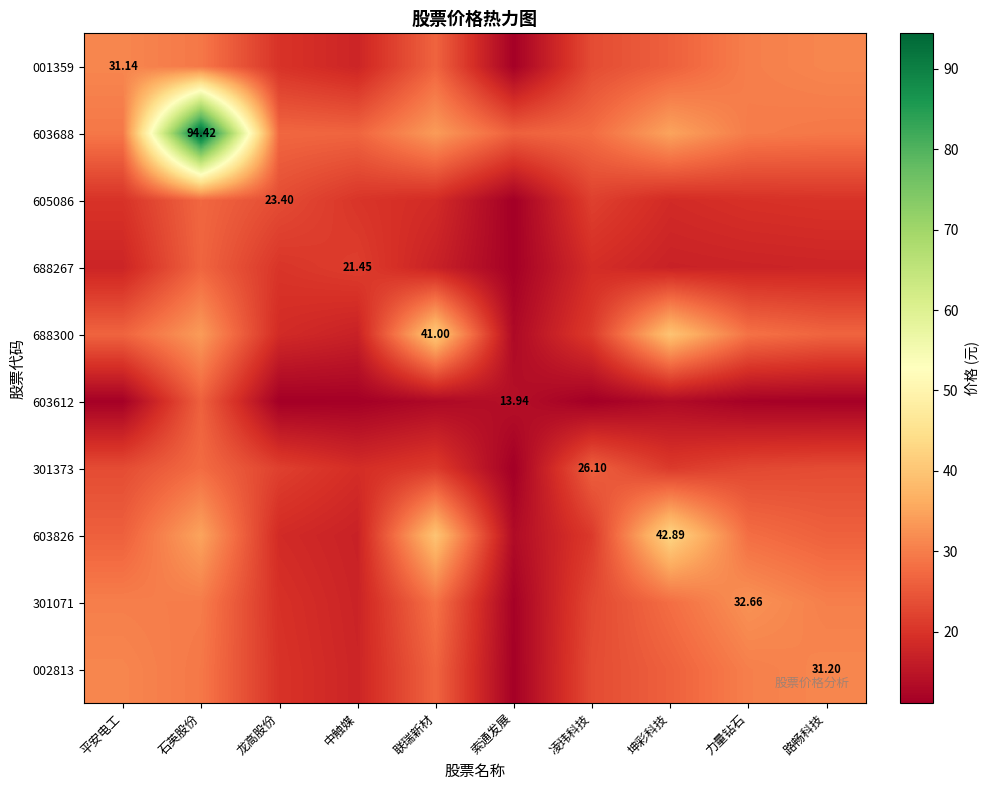

Is it true that 603612 equals 25.0 at 索通发展?

False